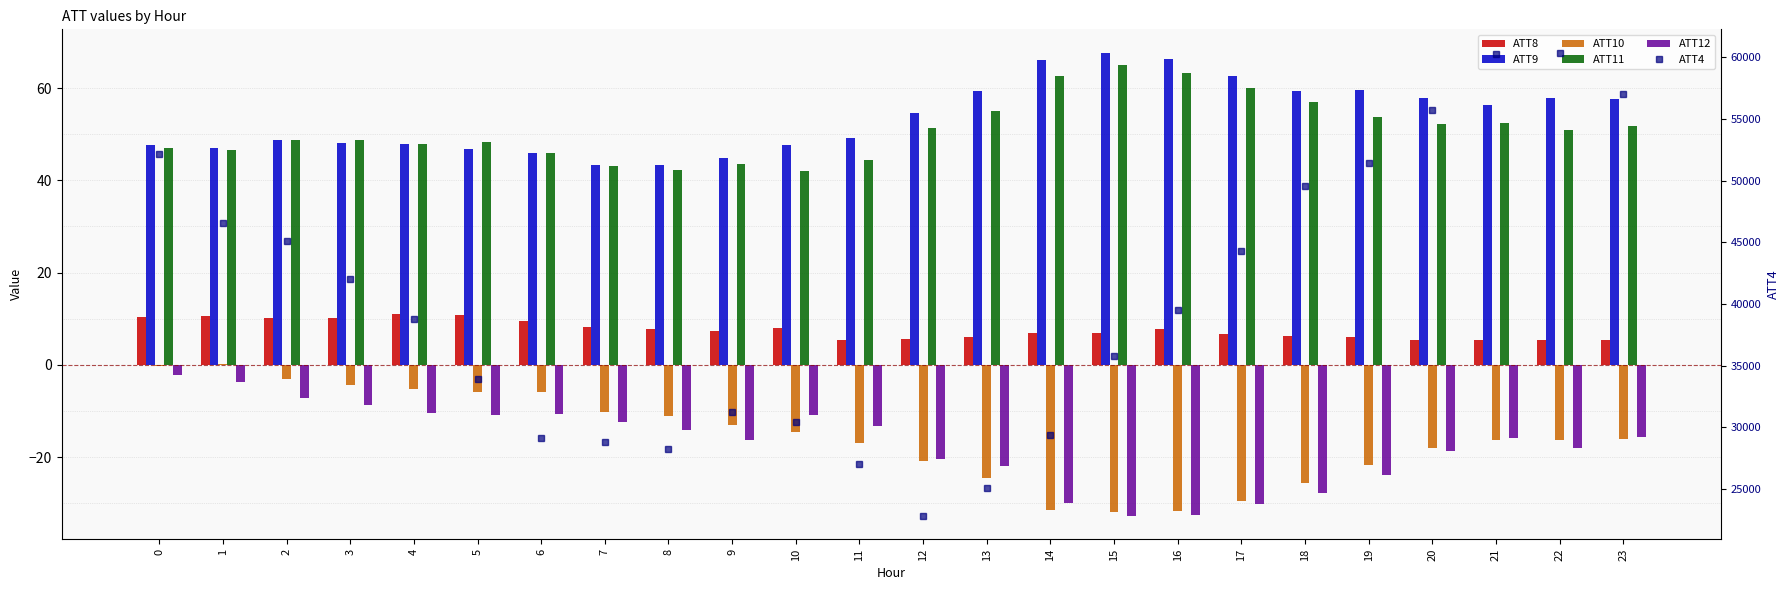

What is the difference between the ATT9 values at 2 and 17?

13.9